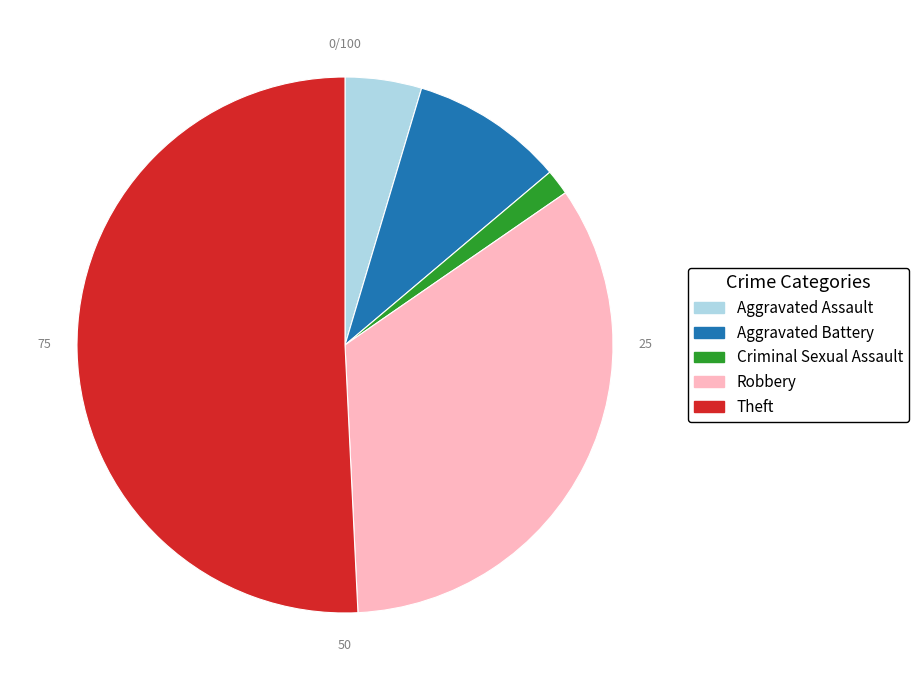

Rank the categories by value from lowest to highest.

Criminal Sexual Assault, Aggravated Assault, Aggravated Battery, Robbery, Theft